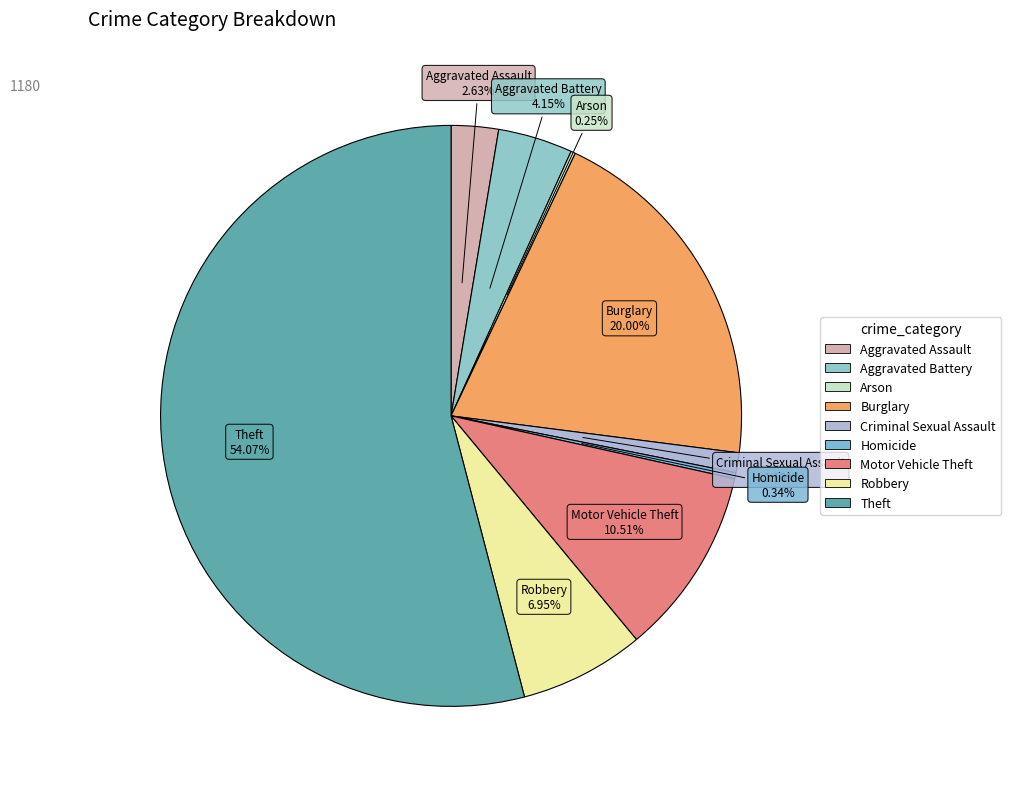

What is the largest slice in the pie chart?

Theft